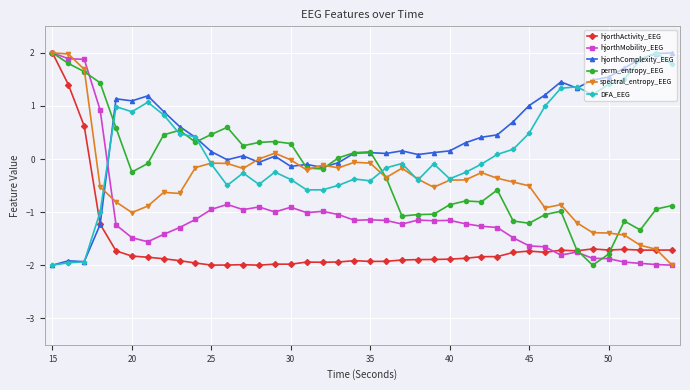

Which series has the largest total across all categories?

hjorthComplexity_EEG